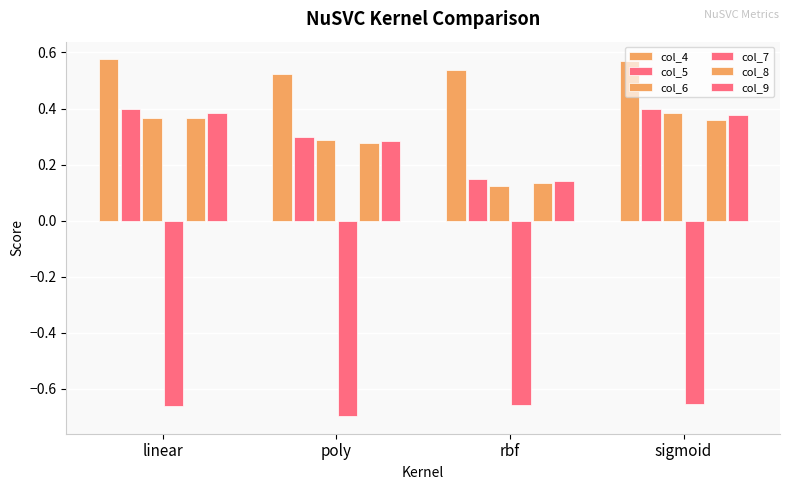

How many bars are there in each group?

6